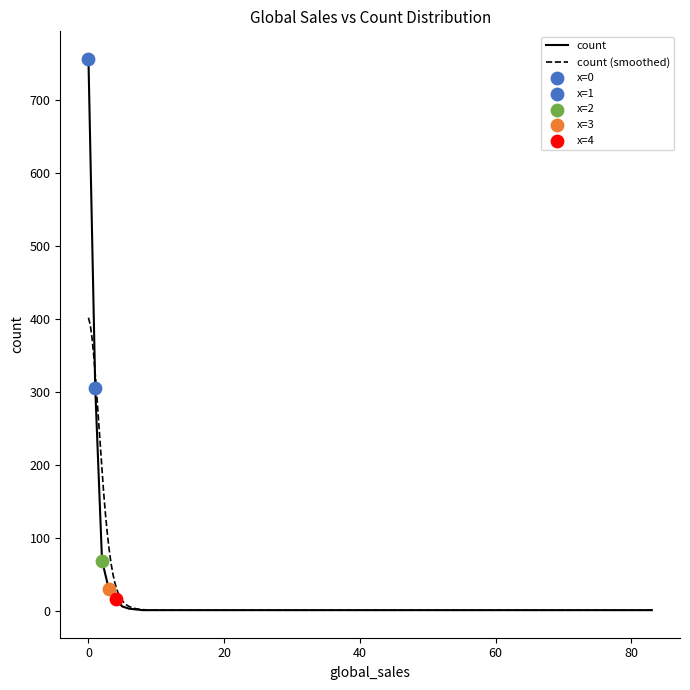

What is the change in value from 0 to 23?

-756